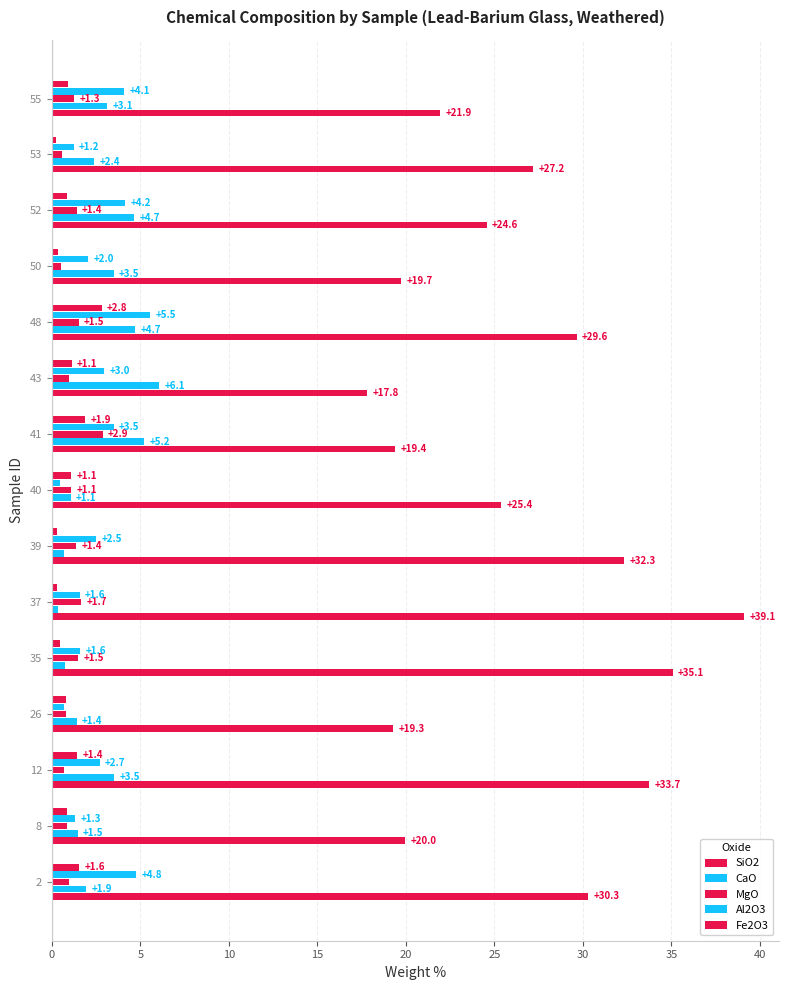

Count the number of data series in this chart.

5